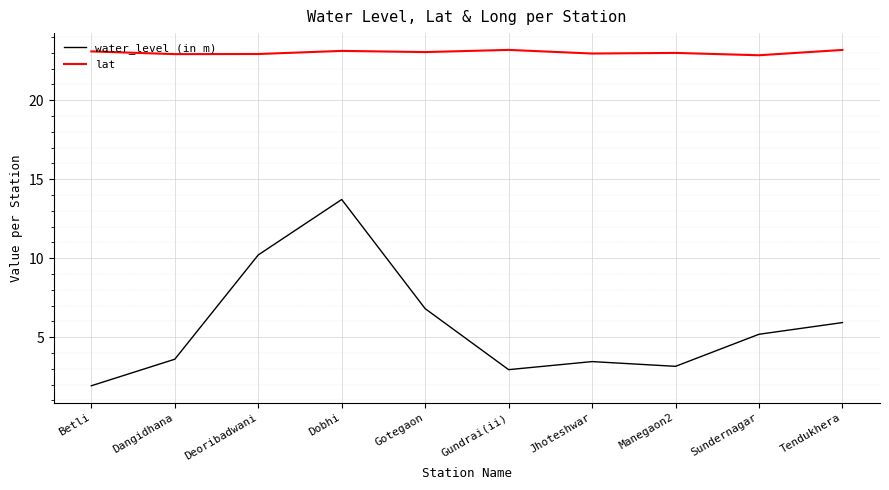

True or false: lat and water_level (in m) cross at least once.

False